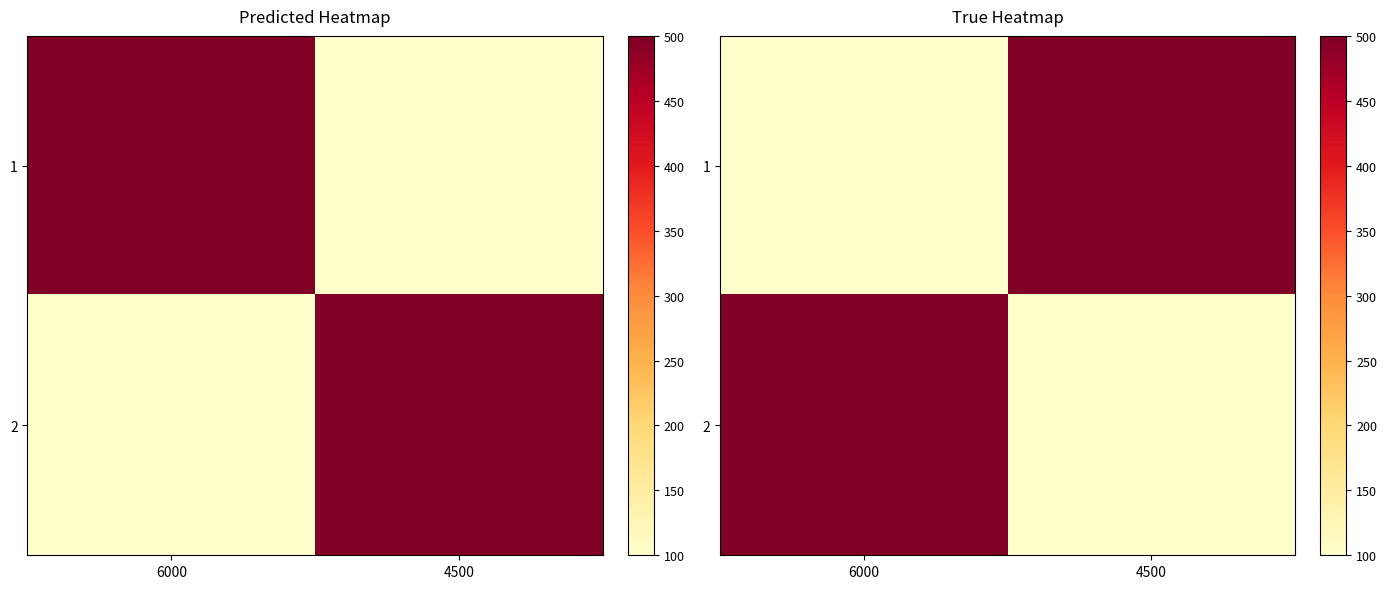

What is the minimum value shown in the chart?

100